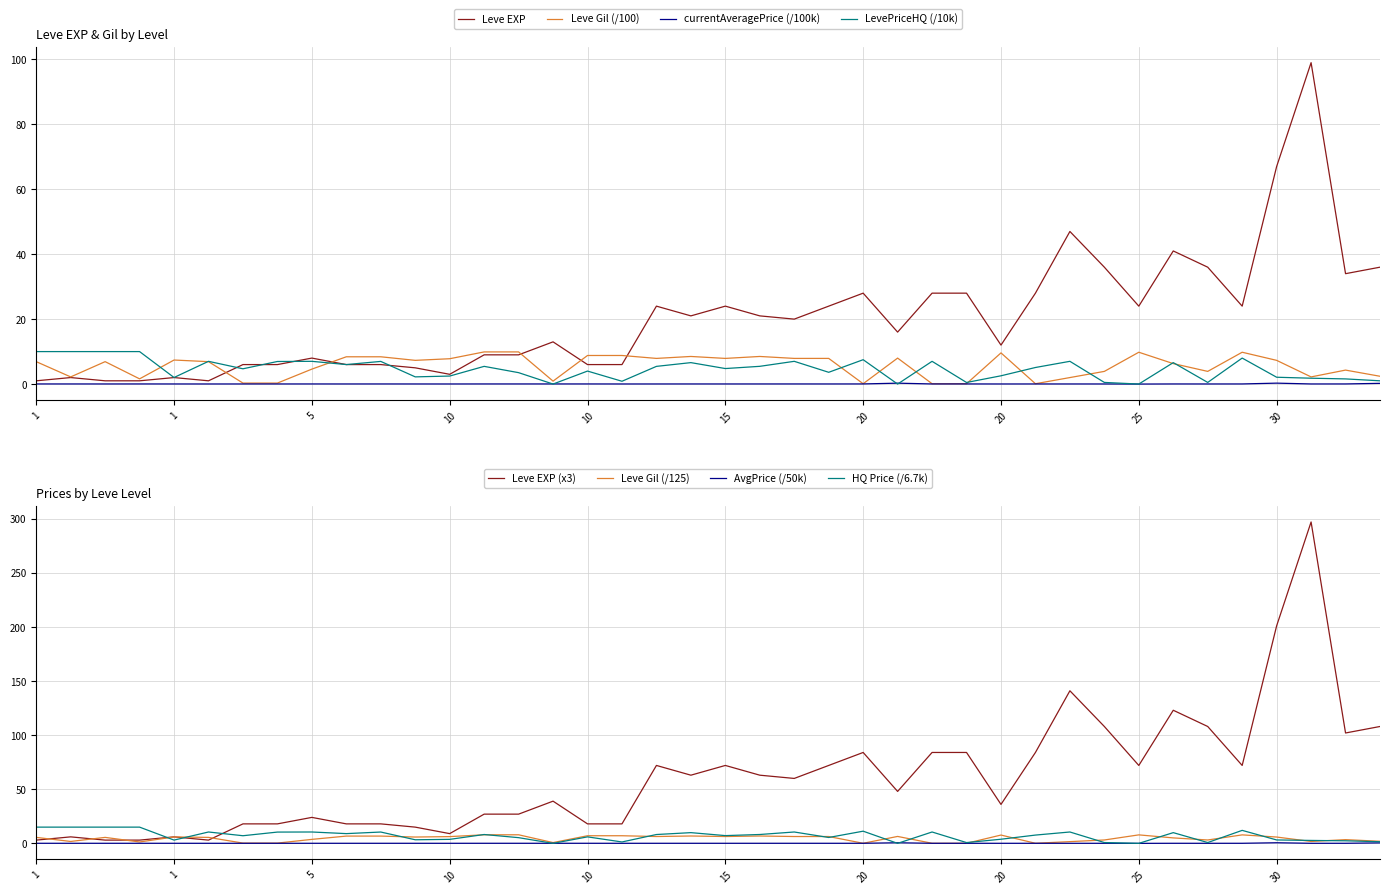

In Leve EXP, how many points are higher than both neighbors (excluding endpoints)?

10